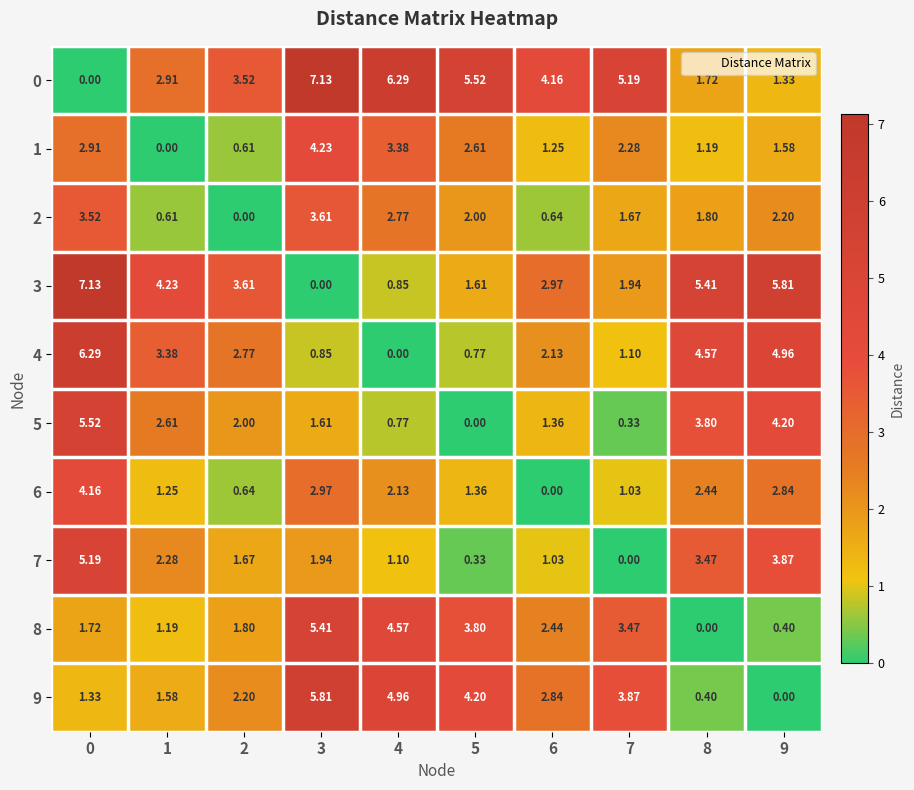

Is the value of 3 at 6 greater than the value of 7 at 9?

No